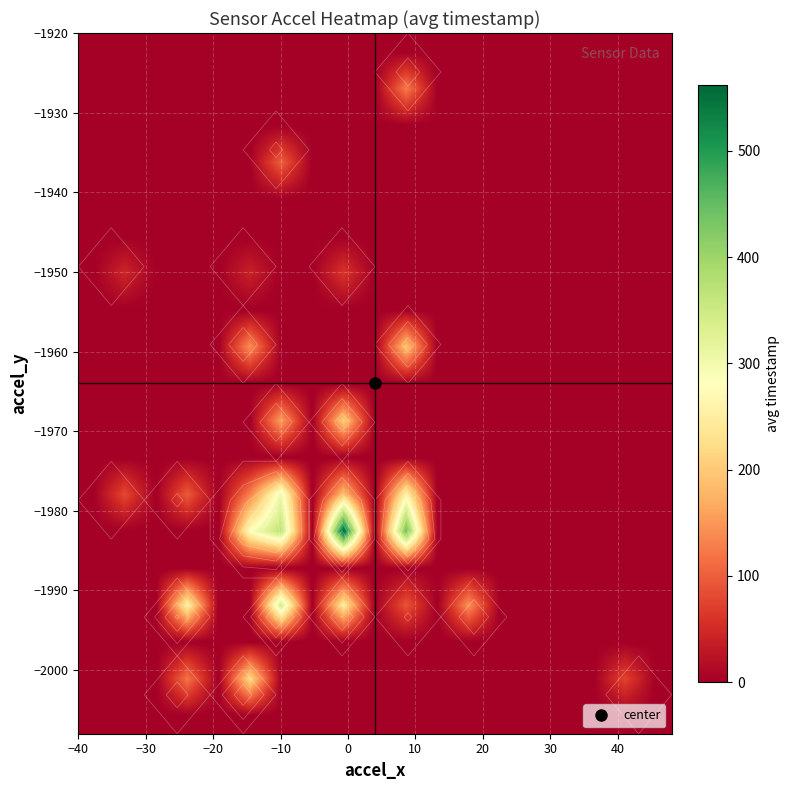

What is the maximum value shown in the chart?

562.2